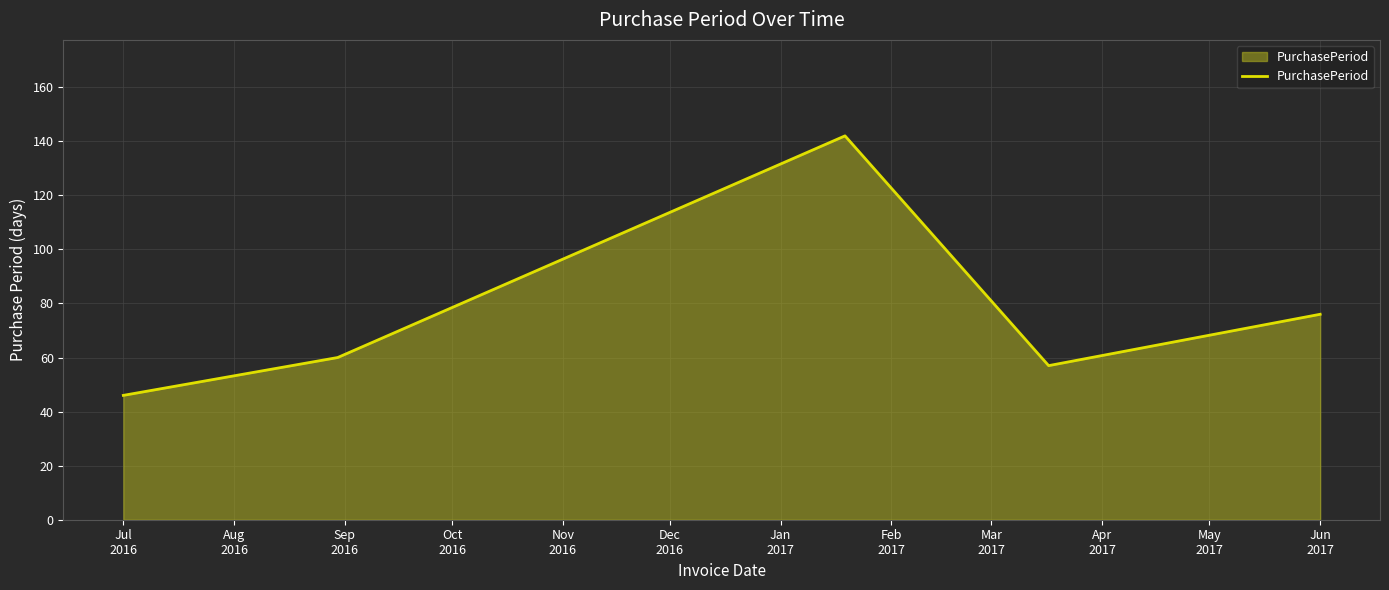

How many interior local peaks (higher than both neighbors) does the data have?

1